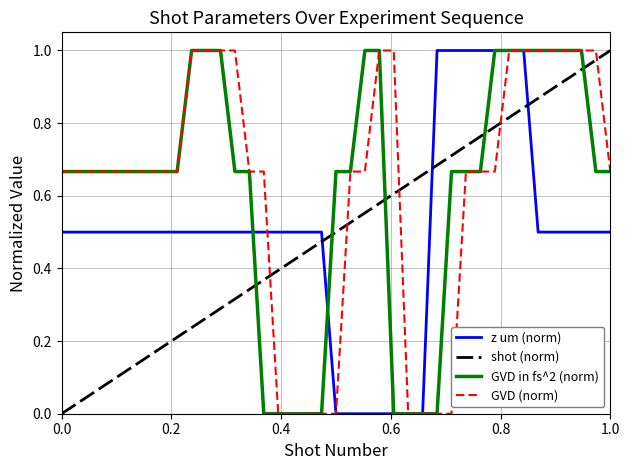

Which series ends up on top after the final intersection of z um (norm) and shot (norm)?

shot (norm)